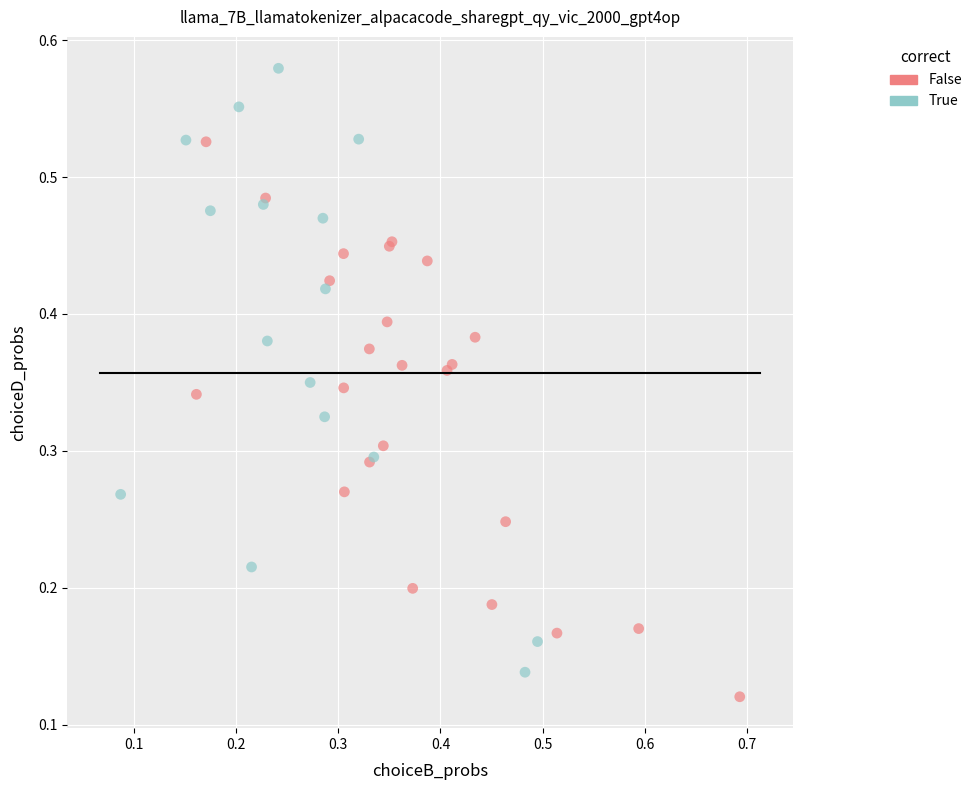

Which series reaches the maximum Y coordinate?

True